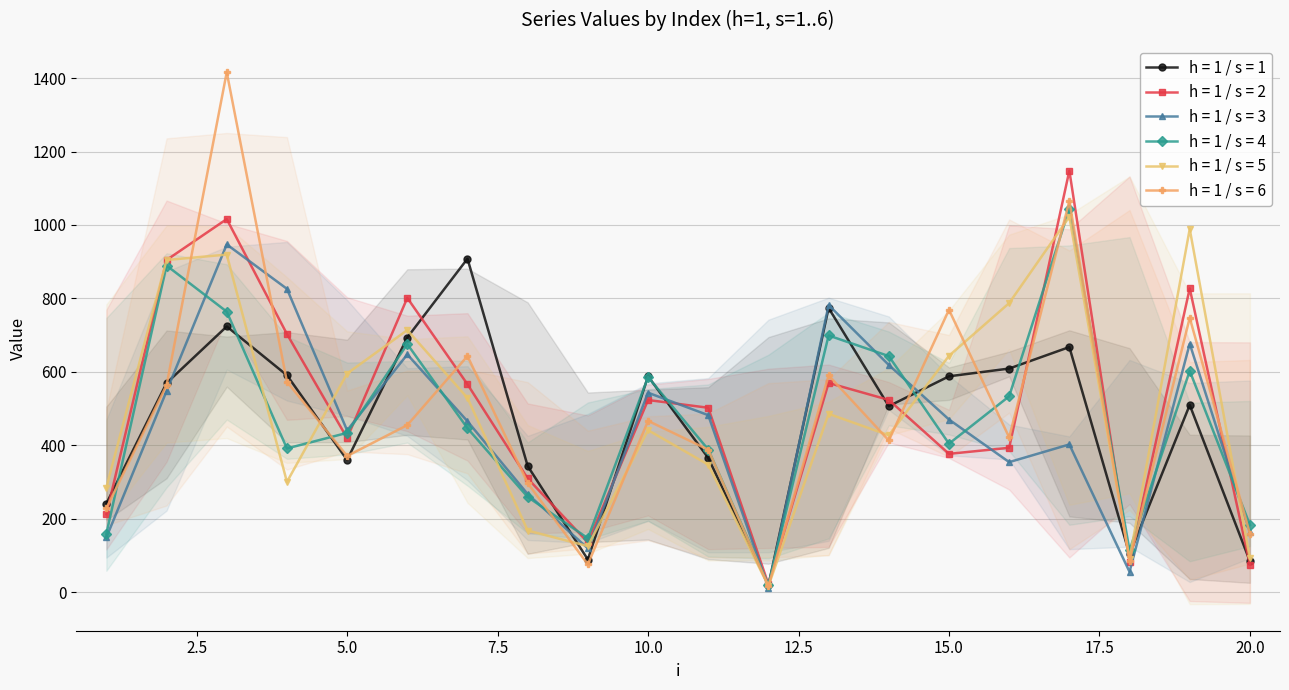

Which category has the highest value in the h = 1 / s = 1 series?

7